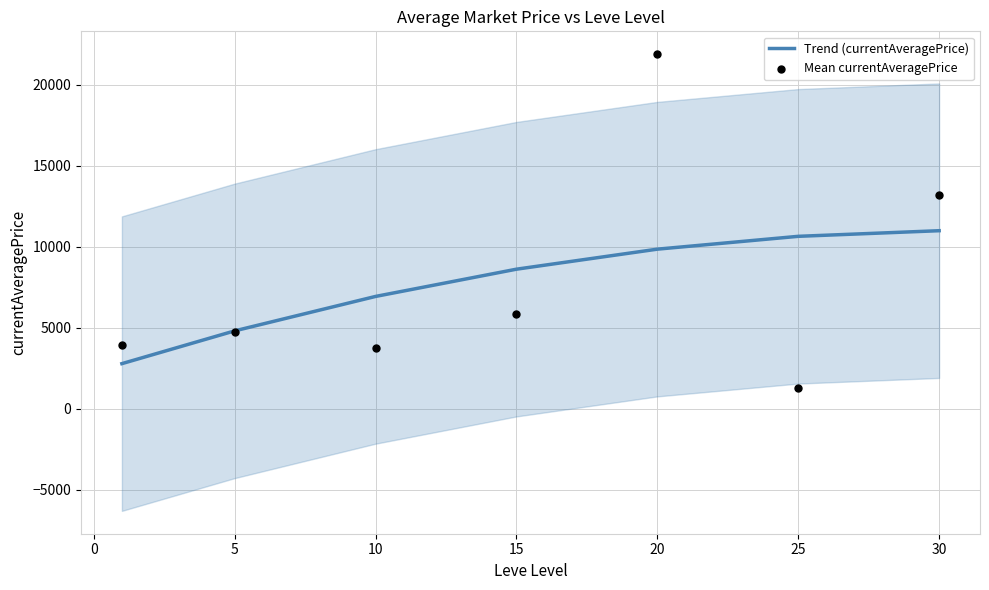

Which series has the widest spread of Y values?

Mean currentAveragePrice